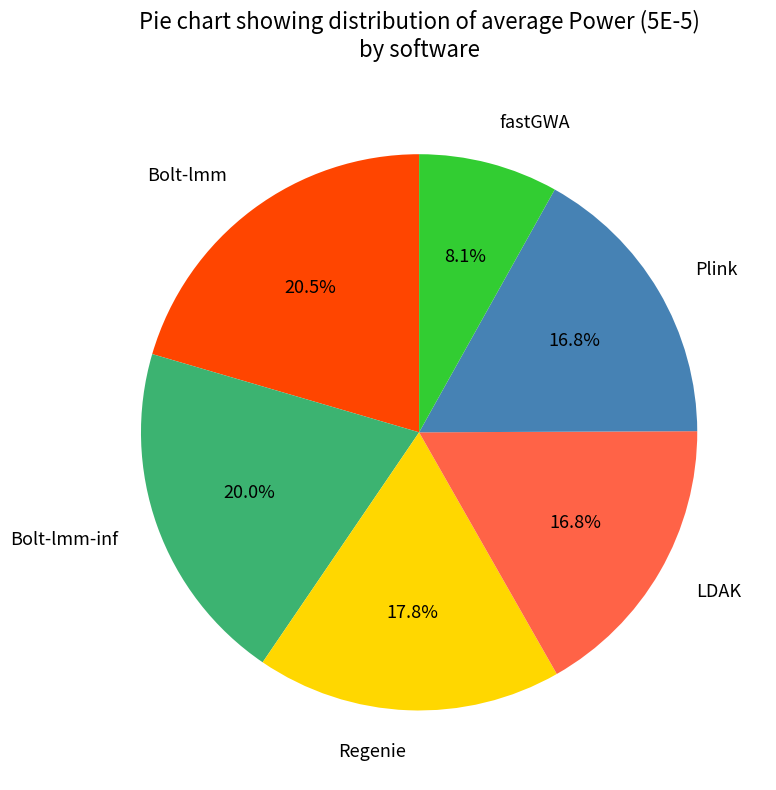

To the nearest percent, what is the combined percentage of Plink and Regenie?

35%